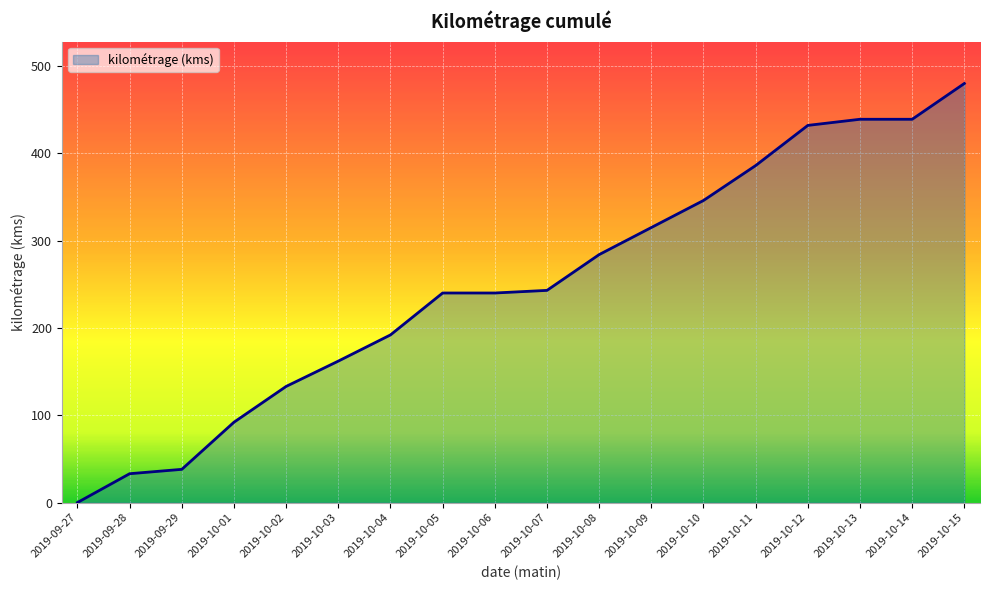

What position from the left is 2019-10-13?

16